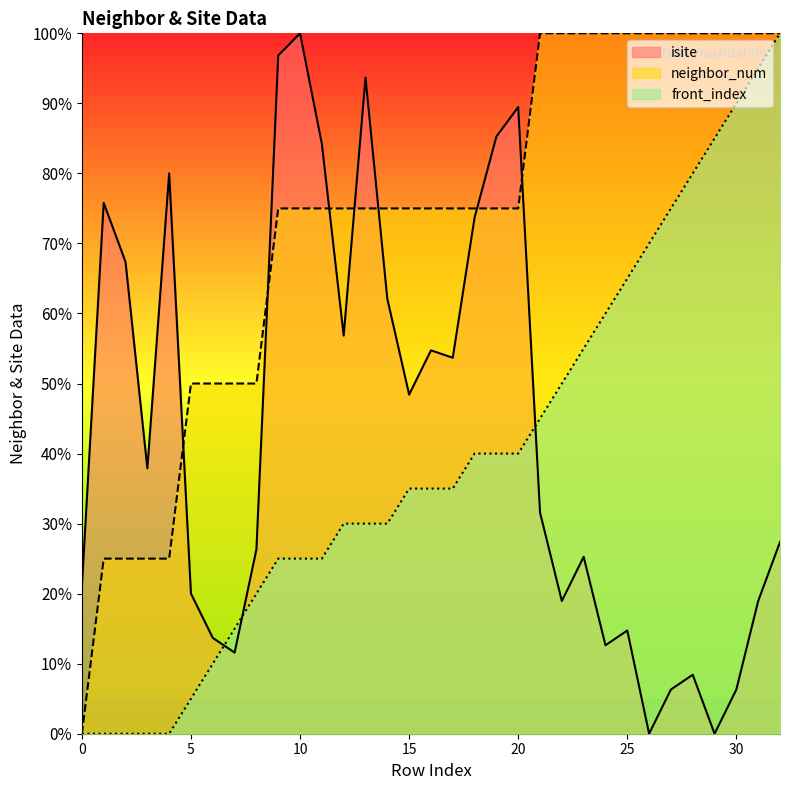

The neighbor_num series shows 45.2 at 11. True or false?

False